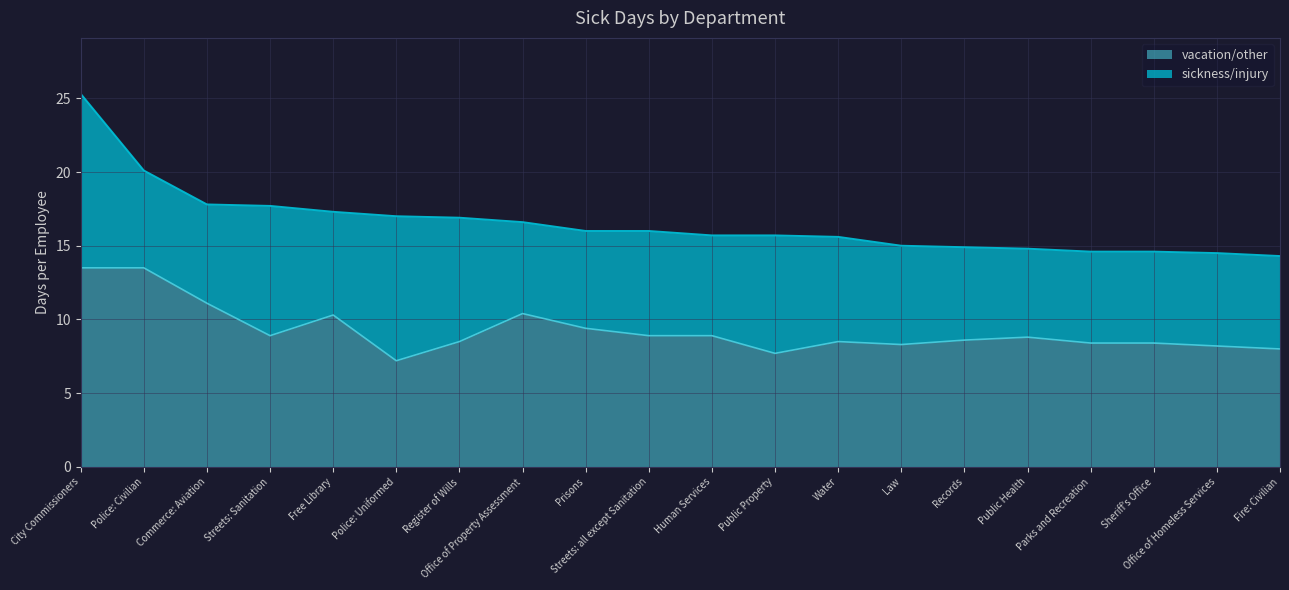

At which category is the sum across all series the highest?

City Commissioners